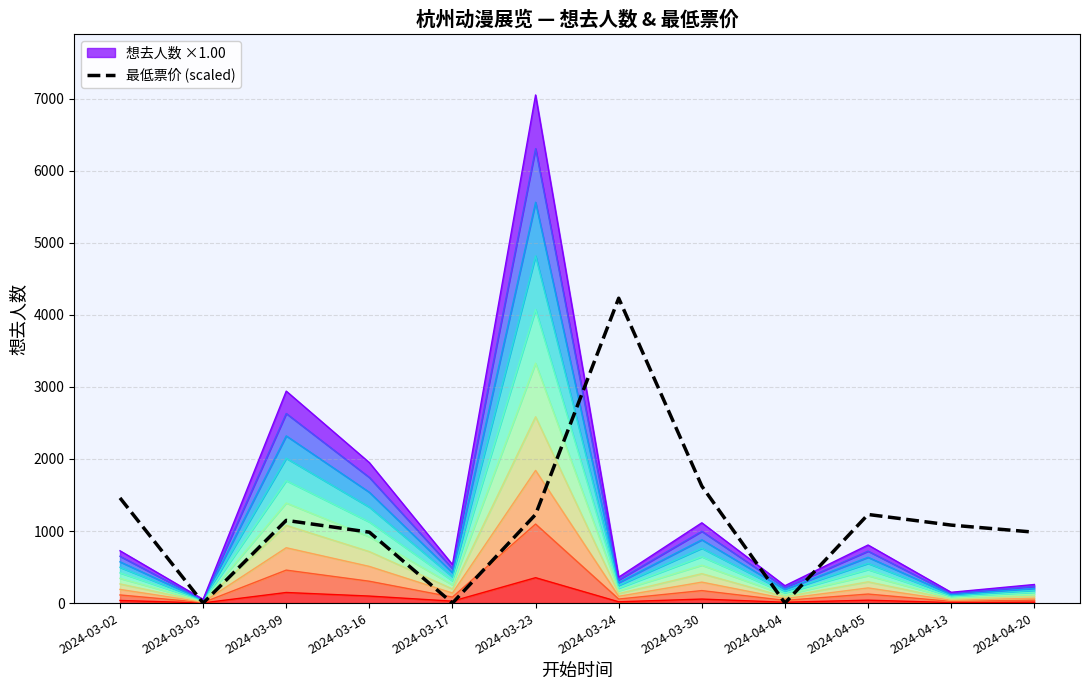

The value of 最低票价 (scaled) at 2024-03-23 is 1229.7. True or false?

True